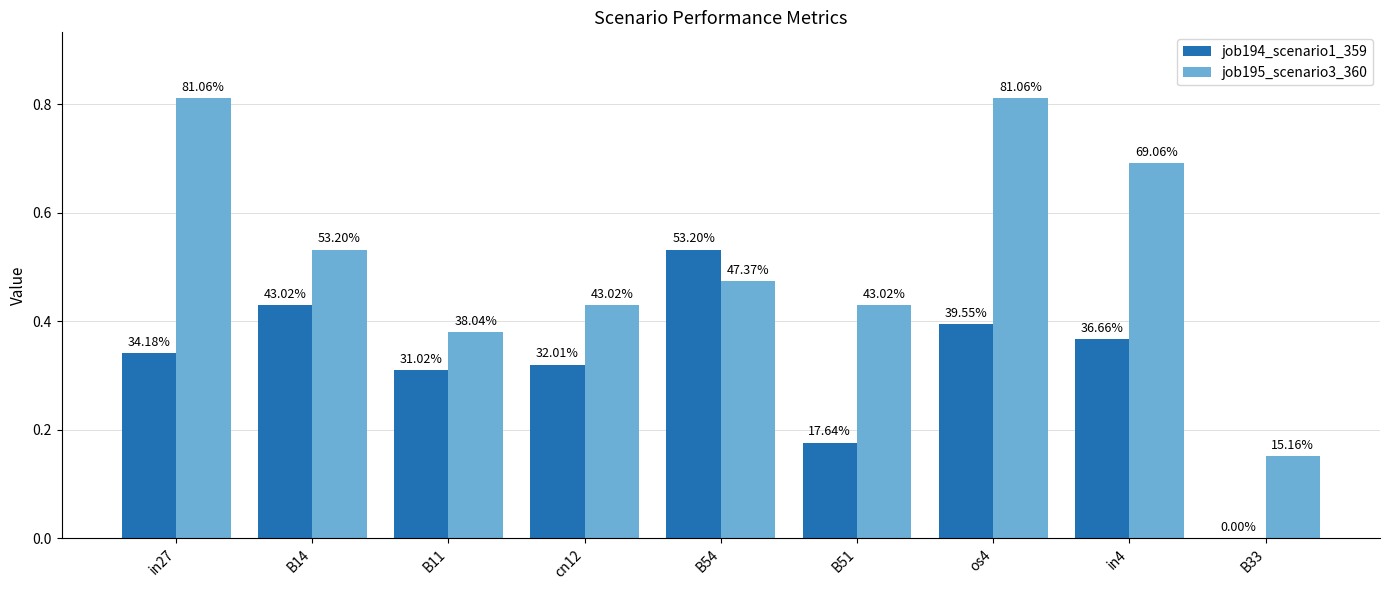

What is the label of the 2nd bar from the right?

in4